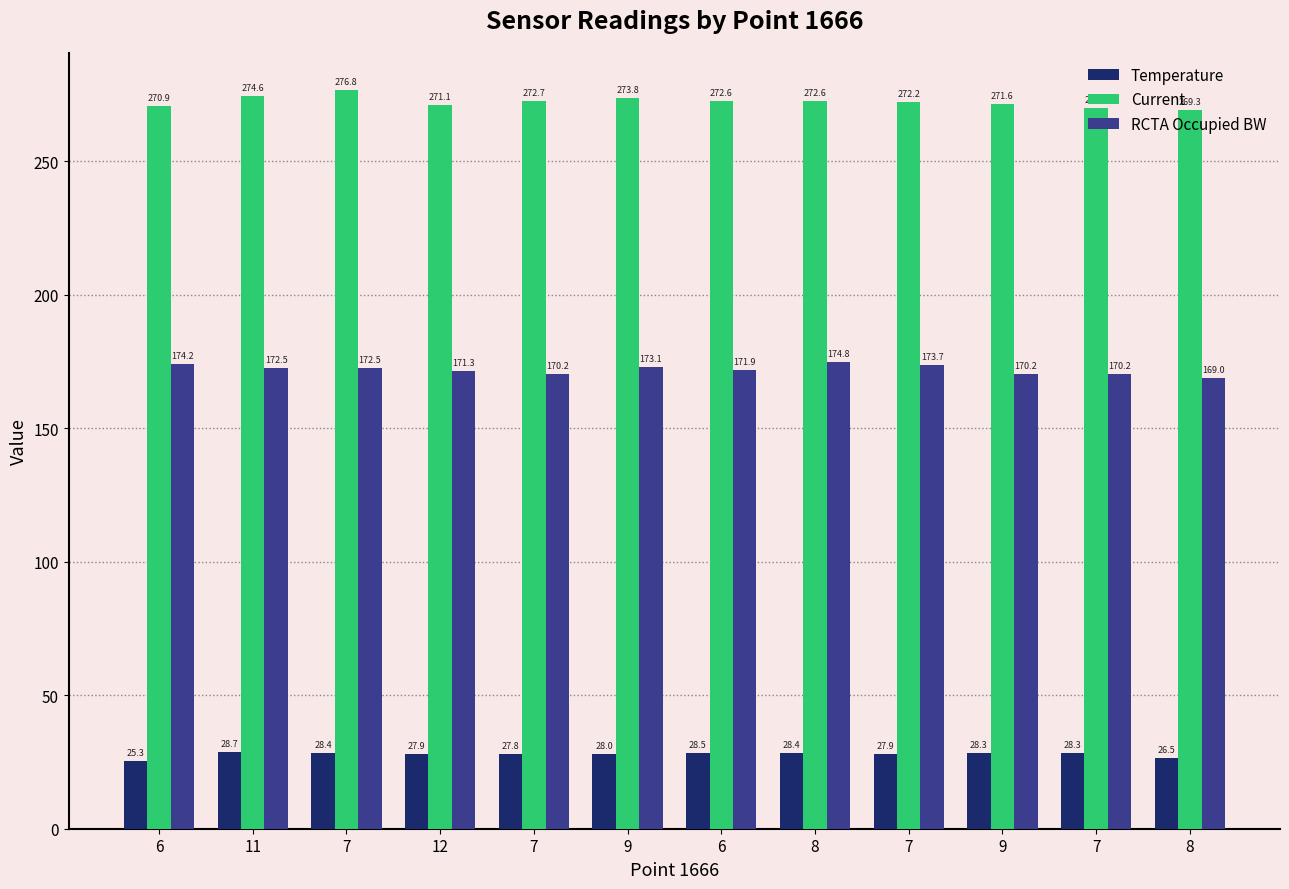

The Current series shows 71.6 at 9. True or false?

False